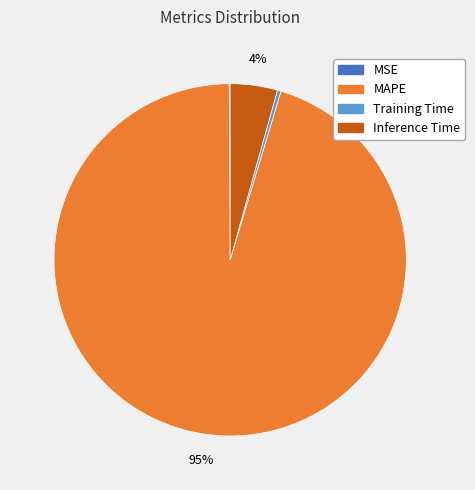

Do Training Time and Inference Time together represent more than half of the pie?

No